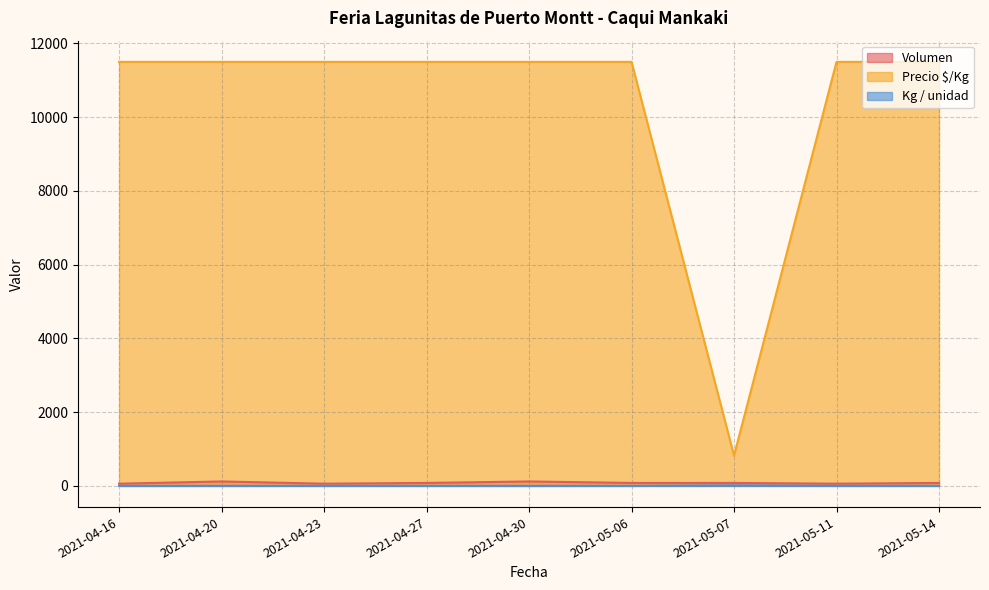

What is the label of the 1st point from the right?

2021-05-14